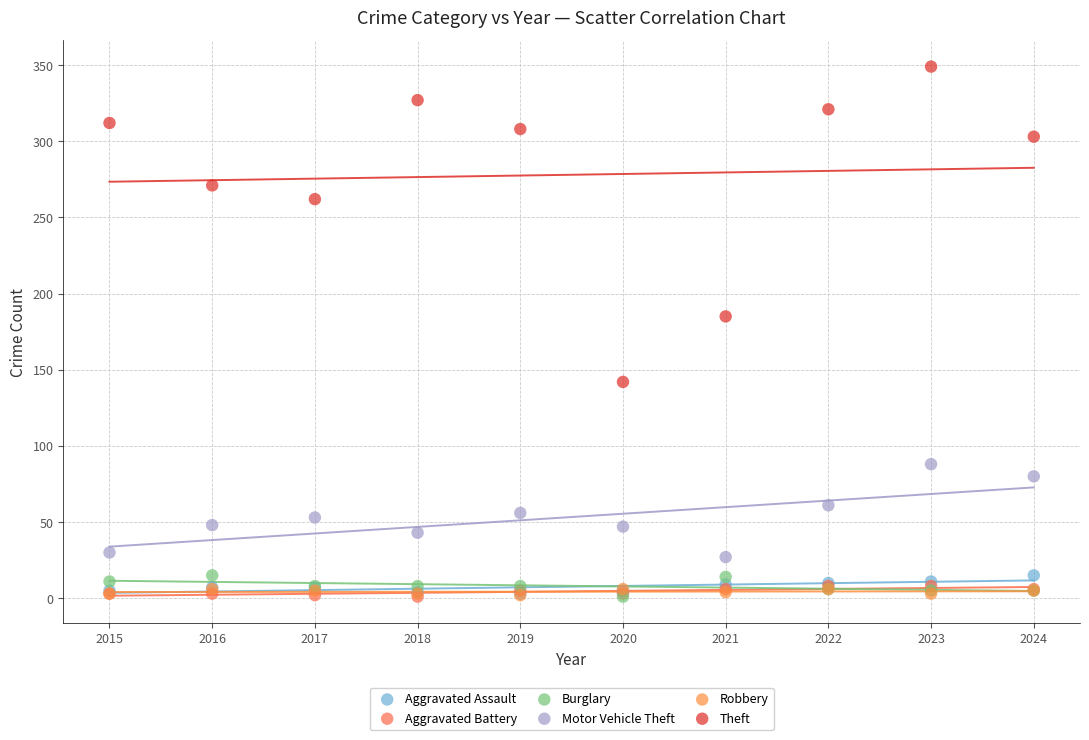

Which series has the largest Y range (max minus min)?

Theft